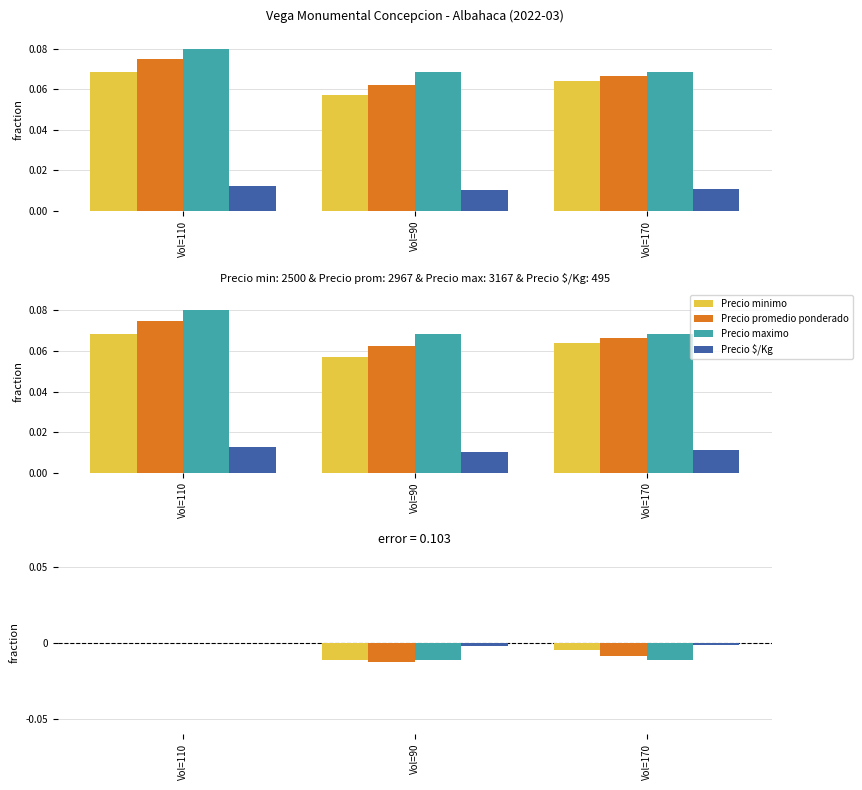

Is the value of Precio minimo at Vol=170 greater than the value of Precio maximo at Vol=110?

No